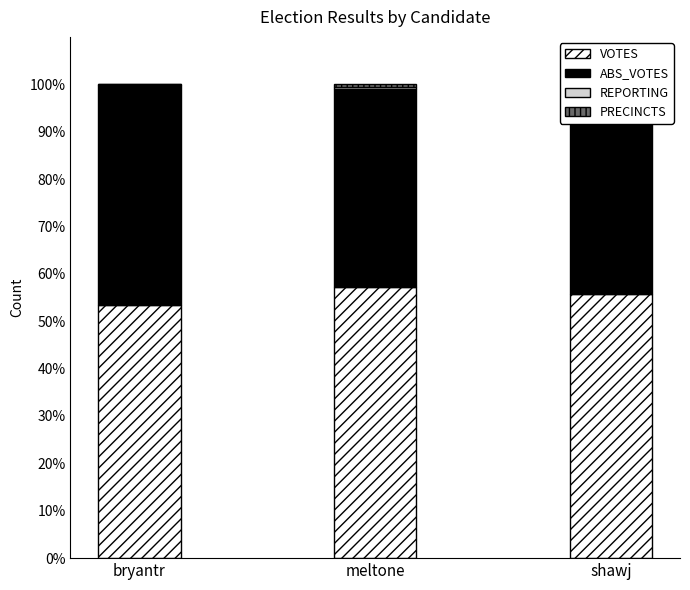

Is it true that VOTES equals 57.2 at meltone?

True